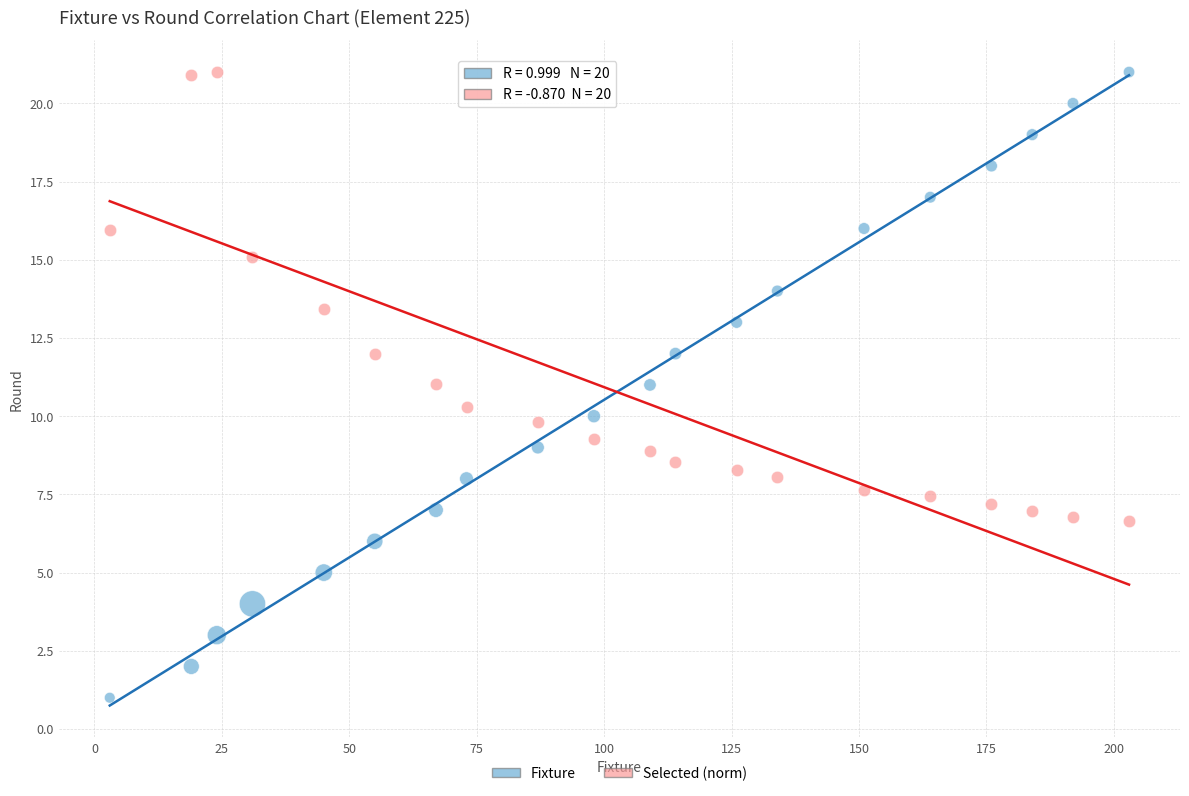

Across all data points, what is the range of X values (max minus min)?

200.0